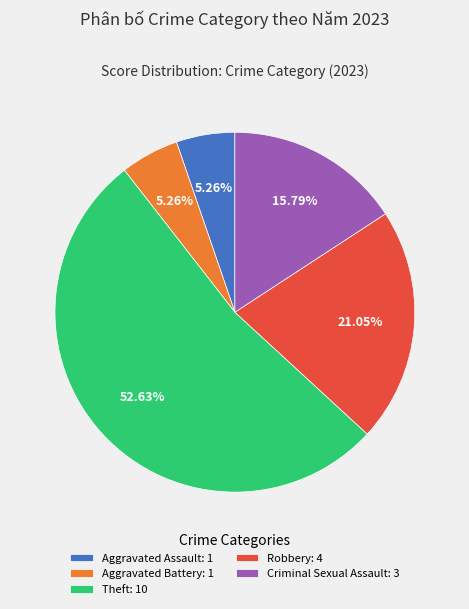

Does Theft represent more than half of the total?

Yes